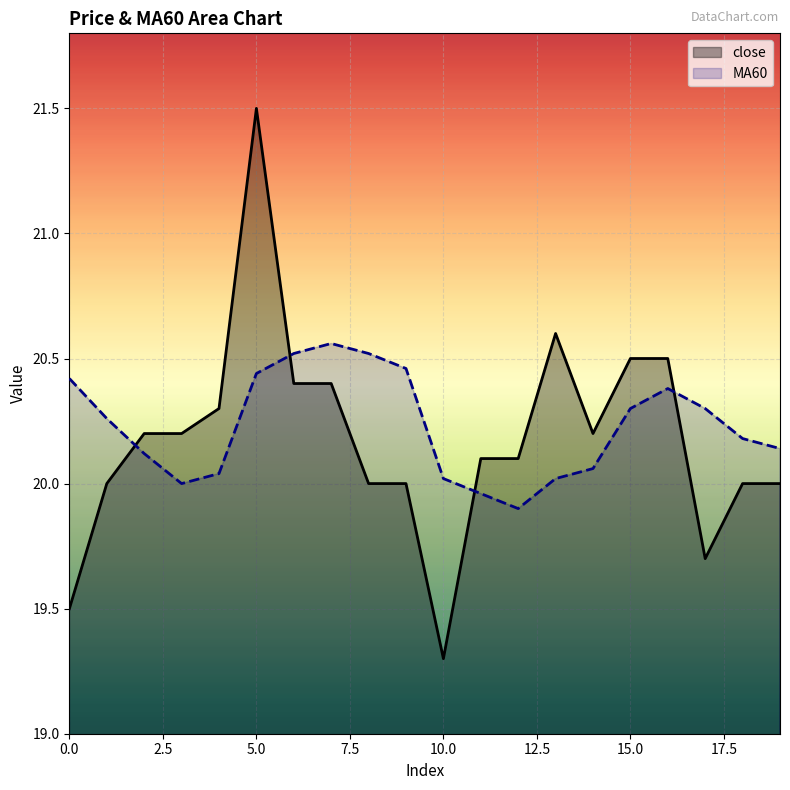

Where does the close series first go above 20?

2